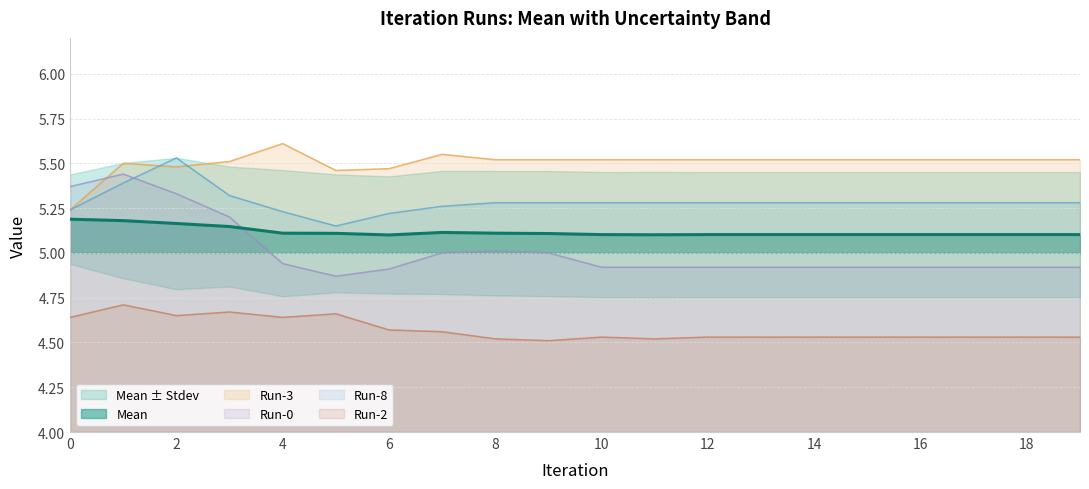

The value of Run-0 at 8 is 6.6. True or false?

False